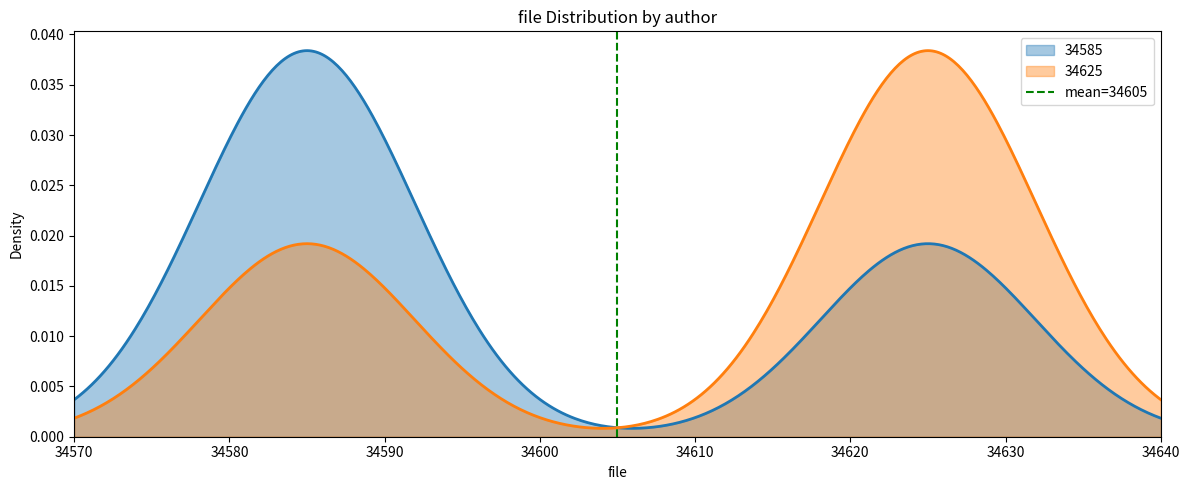

What is the sum of all values?

1